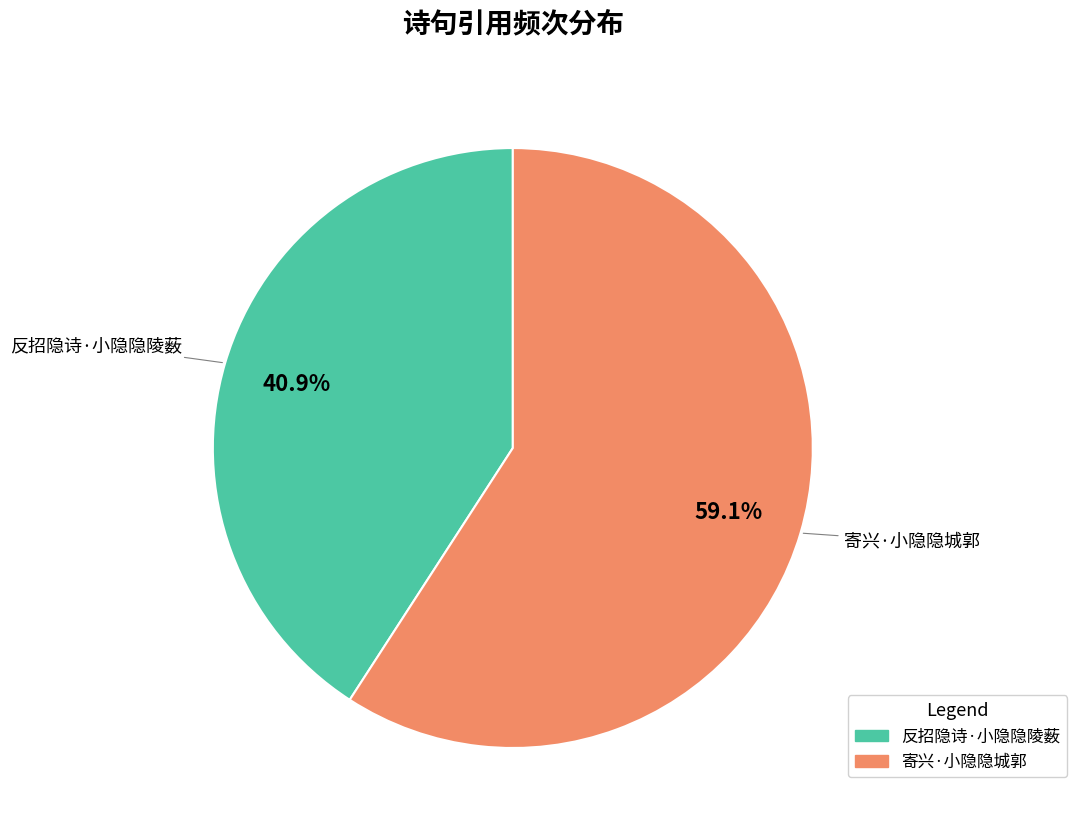

Which slice represents more than half of the pie?

寄兴·小隐隐城郭